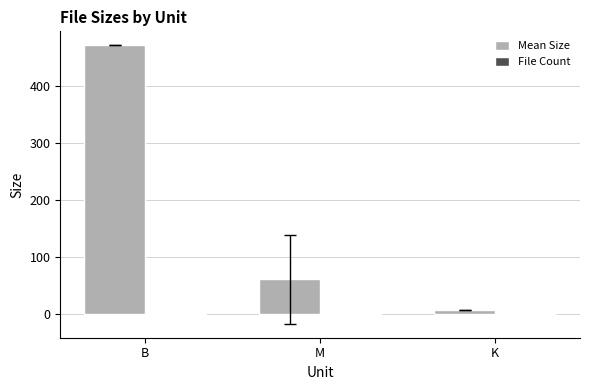

At which category is the sum across all series the highest?

B